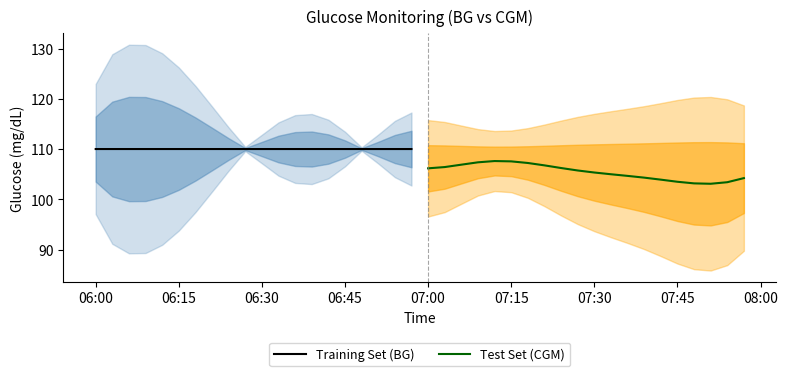

Which series has the widest spread of values?

Test Set (CGM)